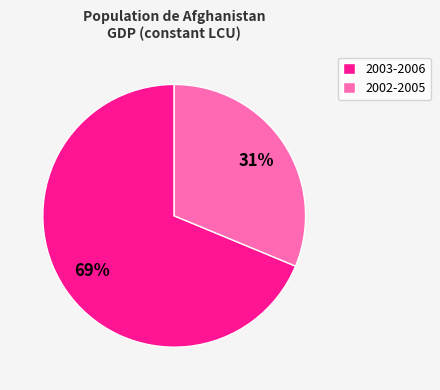

True or false: 2002-2005 accounts for 31% of the total.

True